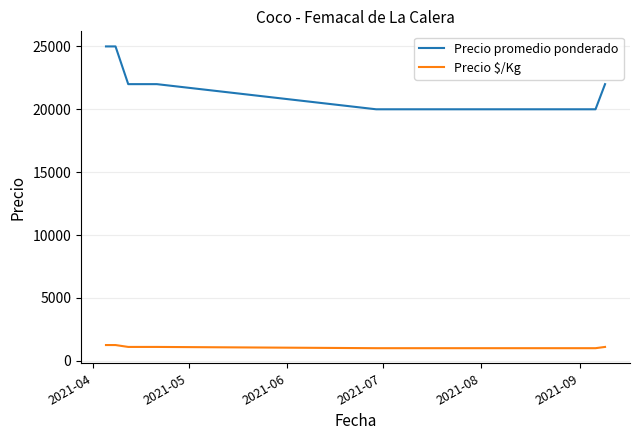

True or false: Precio $/Kg and Precio promedio ponderado intersect in this chart.

False